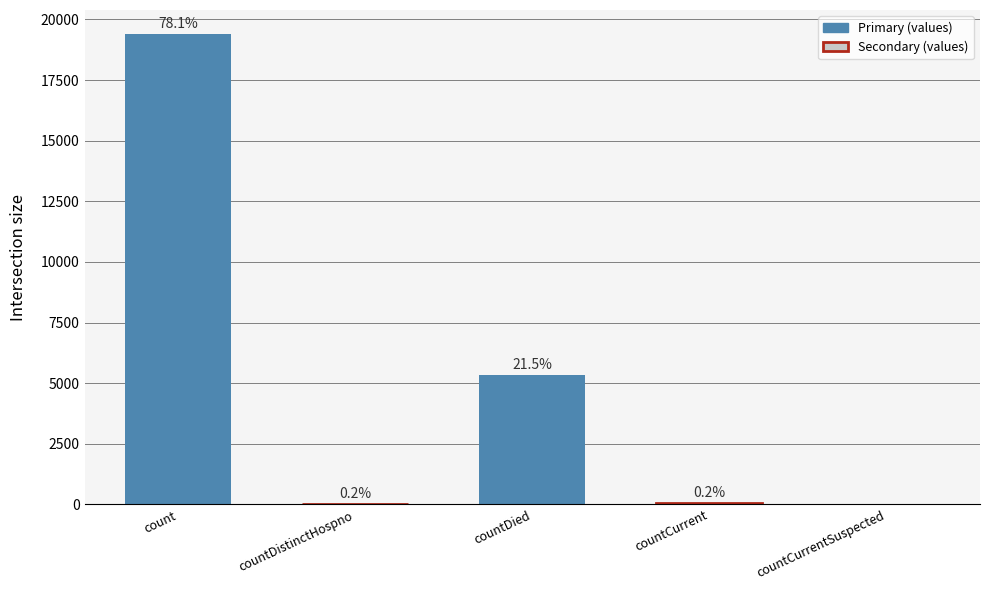

How many positive values are there?

4